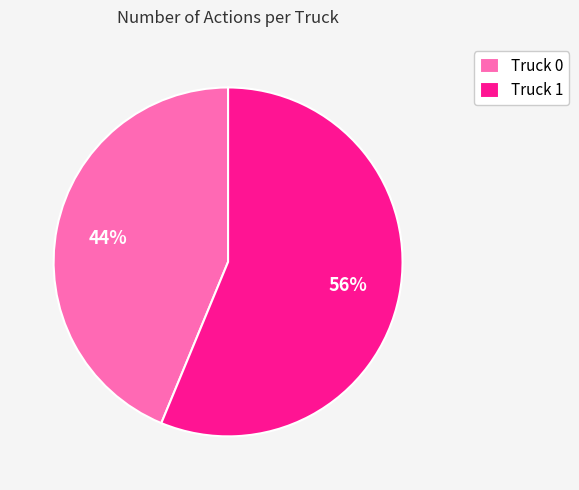

Between Truck 1 and Truck 0, which is larger?

Truck 1